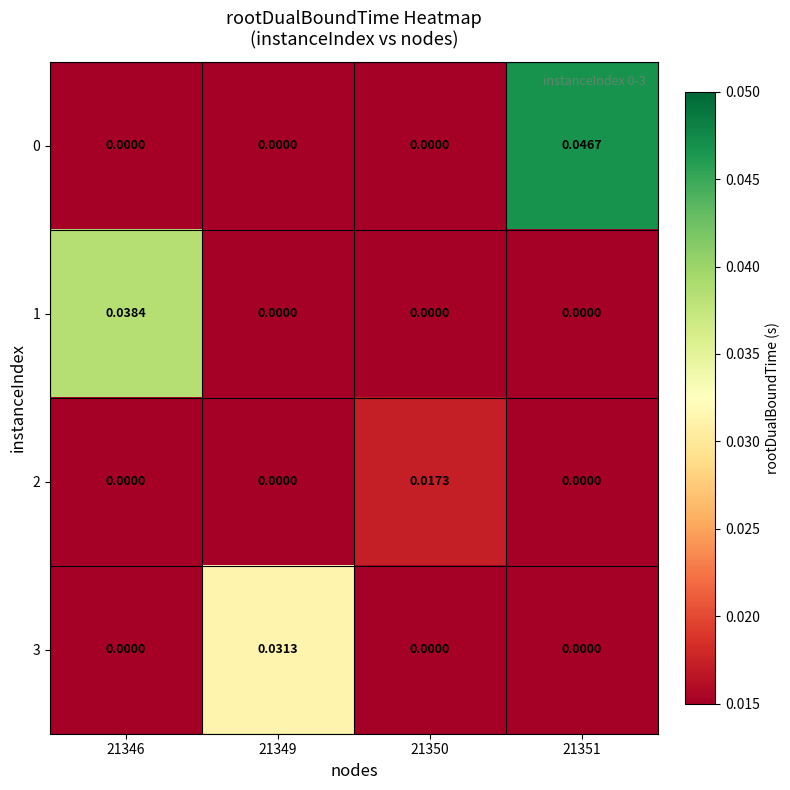

Count the number of categories in the chart.

4